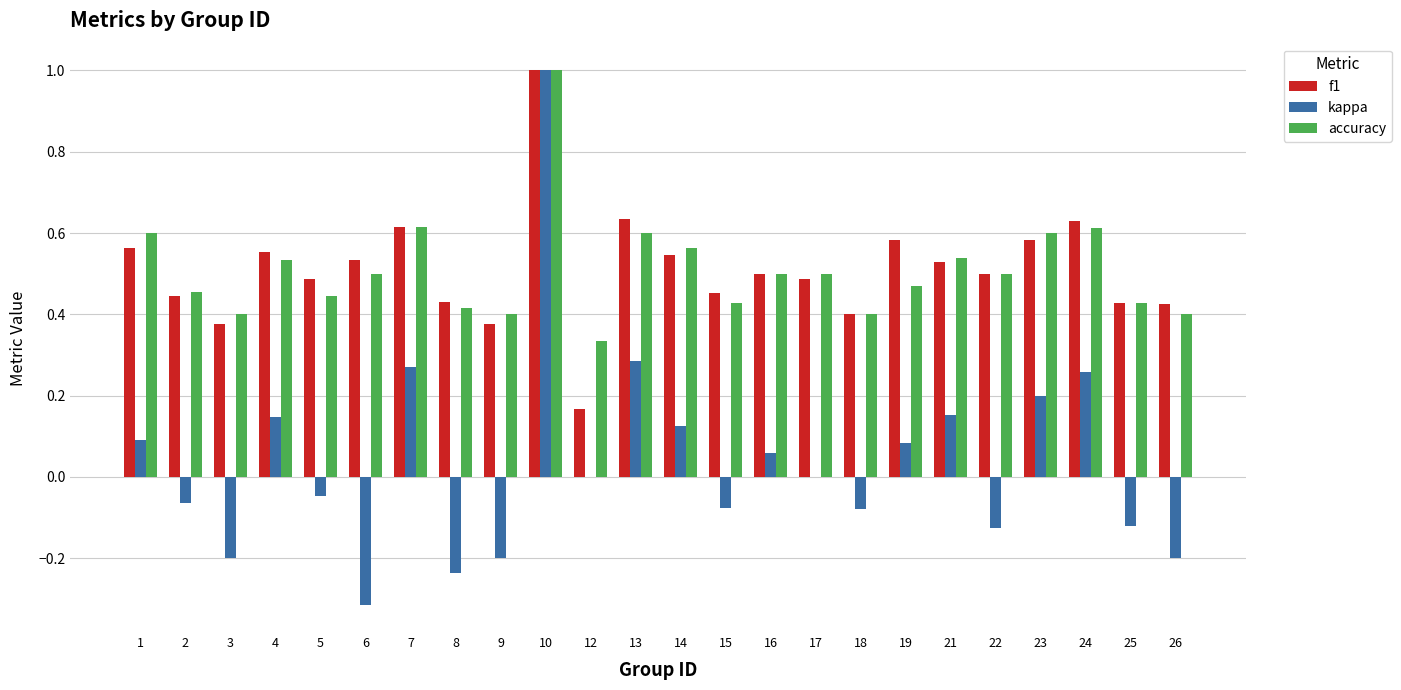

Is it true that kappa equals 0.1 at 19?

True